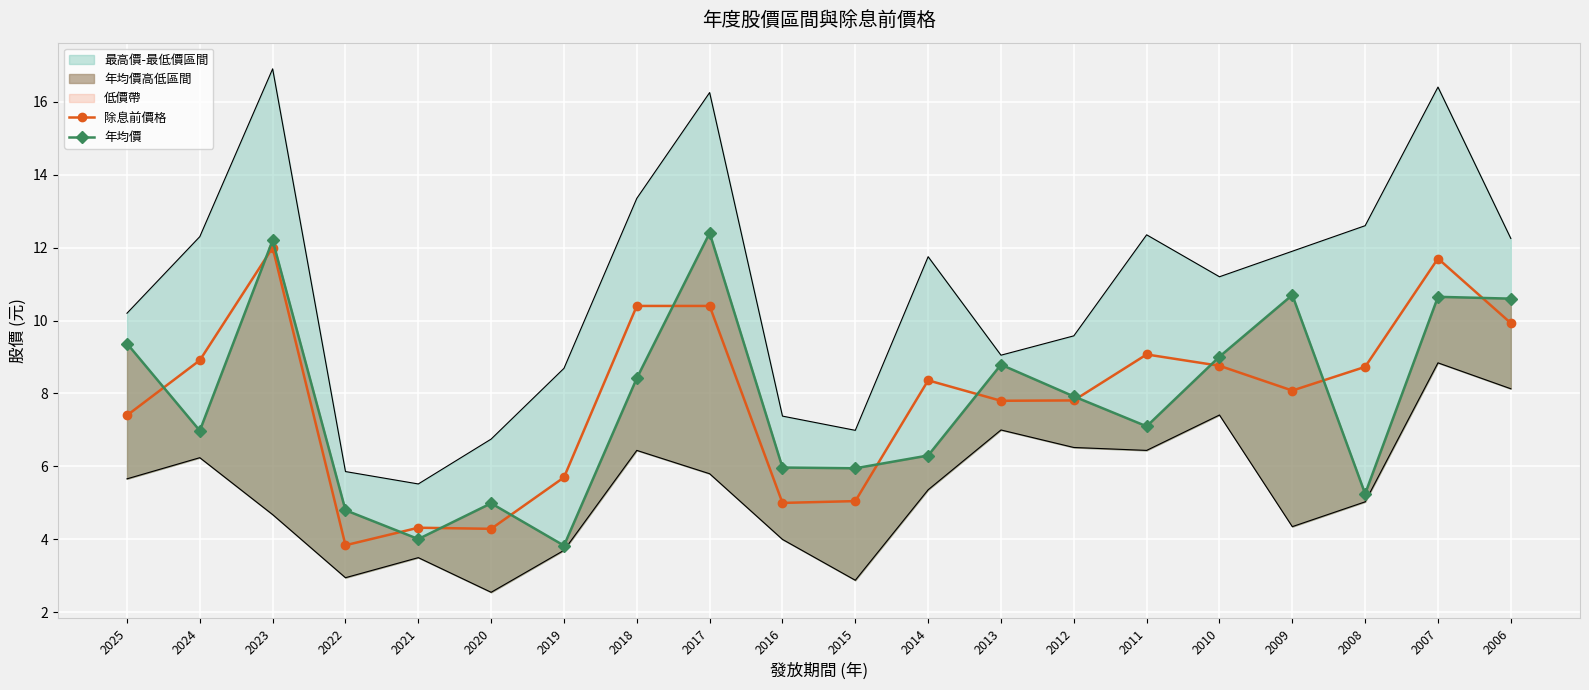

What is the minimum value shown in the chart?

3.8